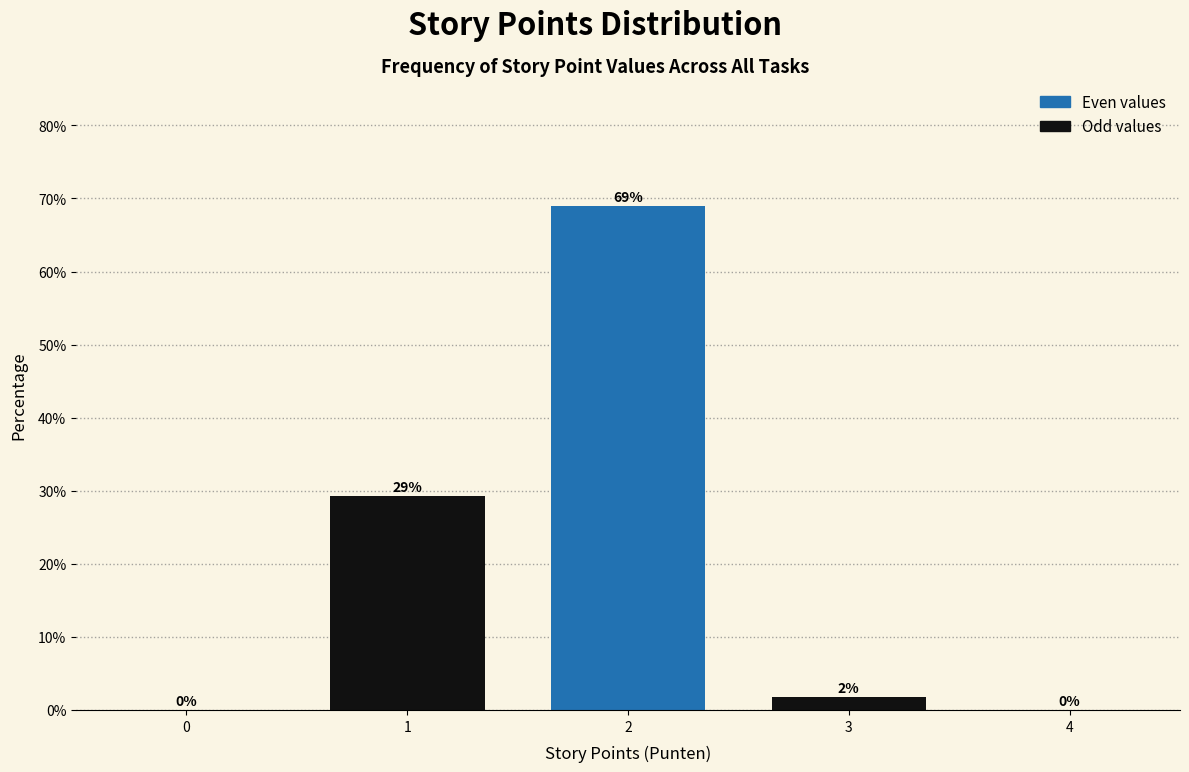

What value does the data have at 2?

69.0